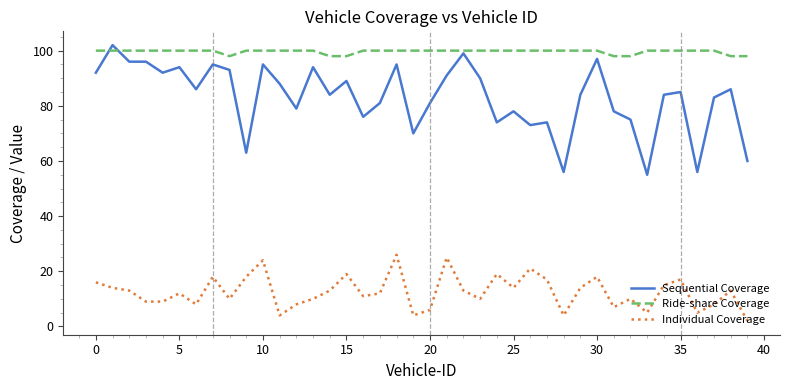

List the series in order of their peak value, lowest first.

Individual Coverage, Ride-share Coverage, Sequential Coverage